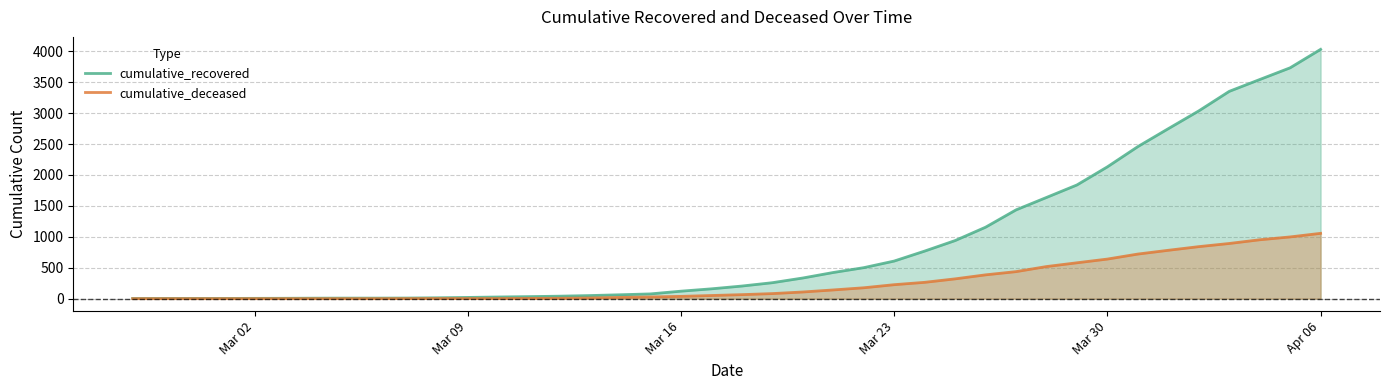

The value of cumulative_deceased at Apr 06 is 675. True or false?

False